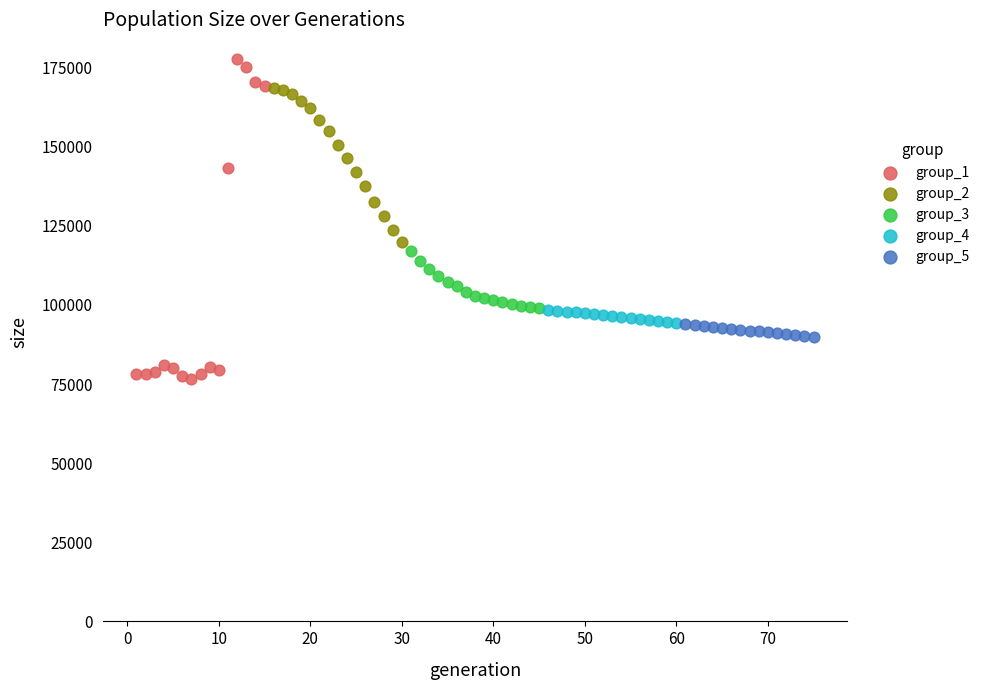

Which series contains the highest Y value?

group_1